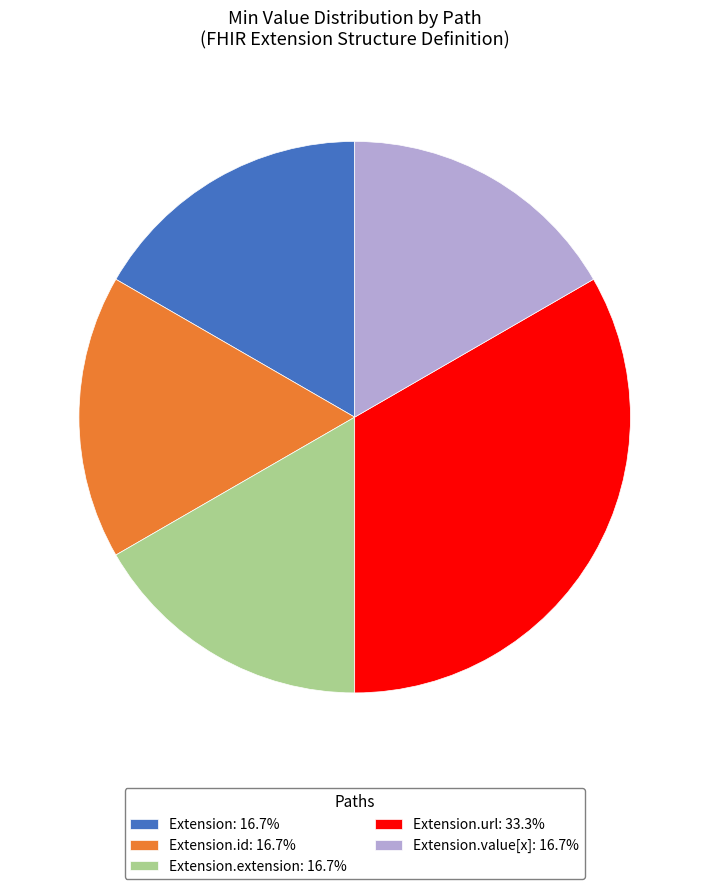

Combined, do Extension: 16.7% and Extension.id: 16.7% account for over 50%?

No